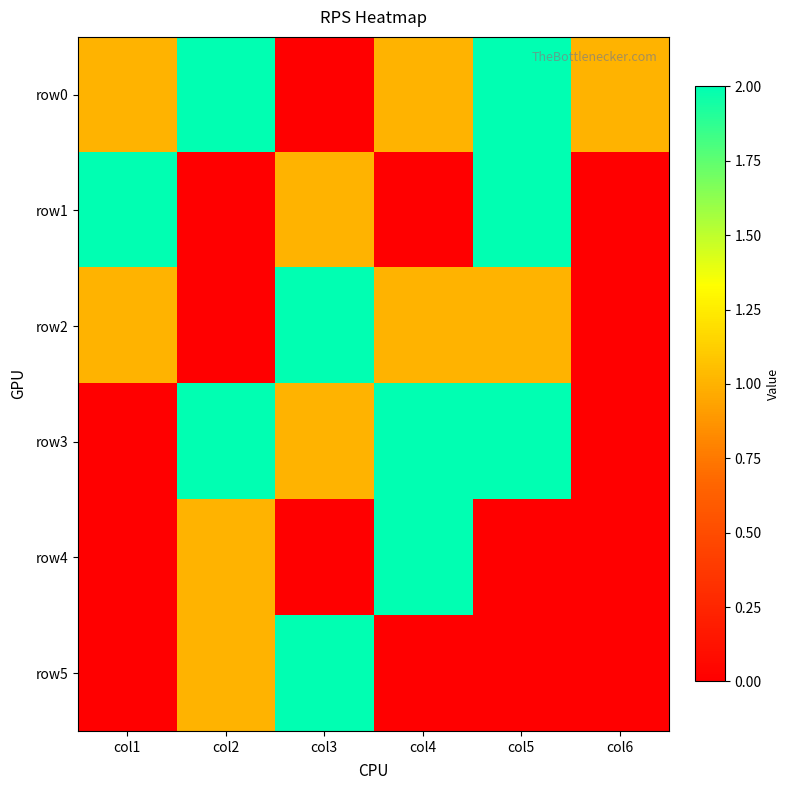

Rank the series by their maximum value, from highest to lowest.

row0, row1, row2, row3, row4, row5